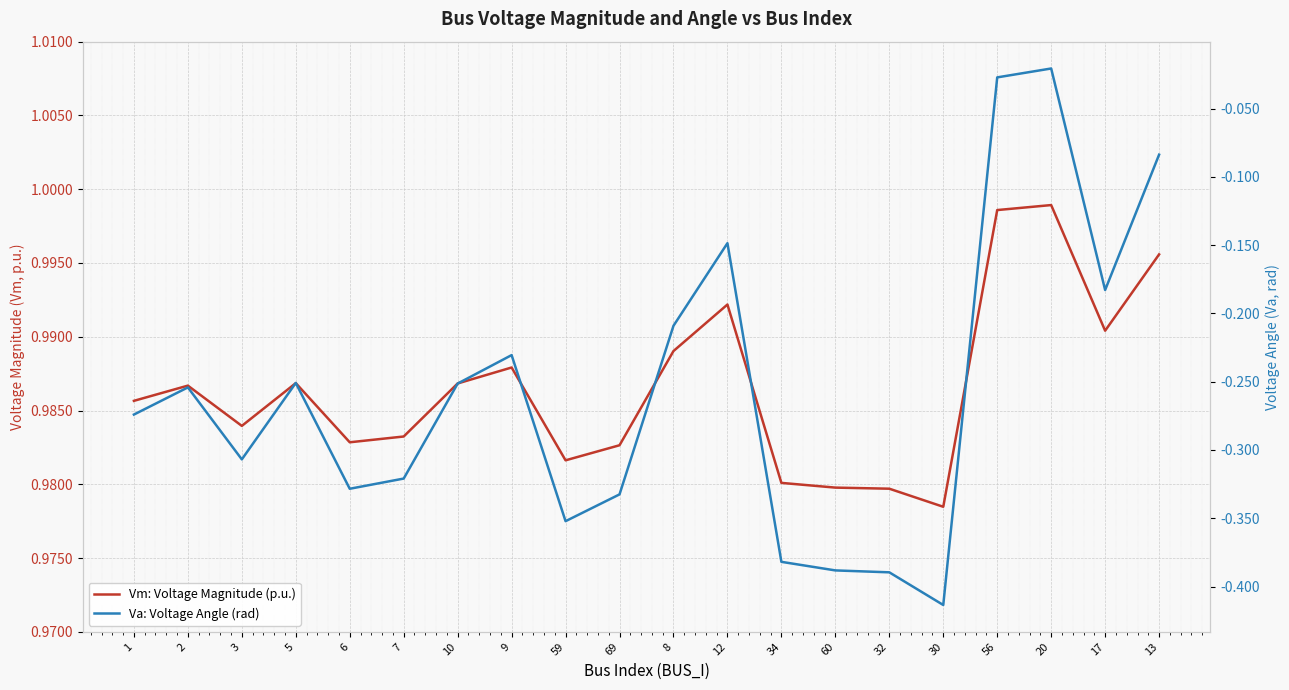

Rank the series by their average value, from lowest to highest.

Va: Voltage Angle (rad), Vm: Voltage Magnitude (p.u.)